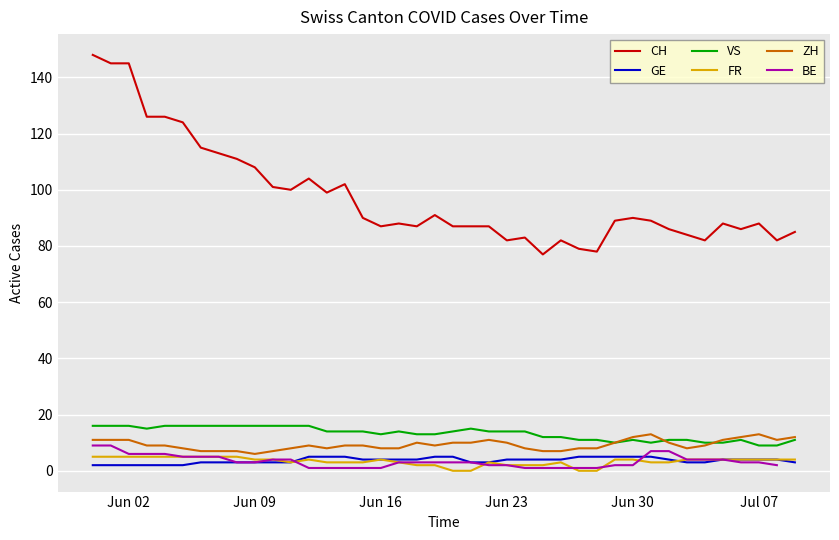

True or false: CH and ZH intersect in this chart.

False